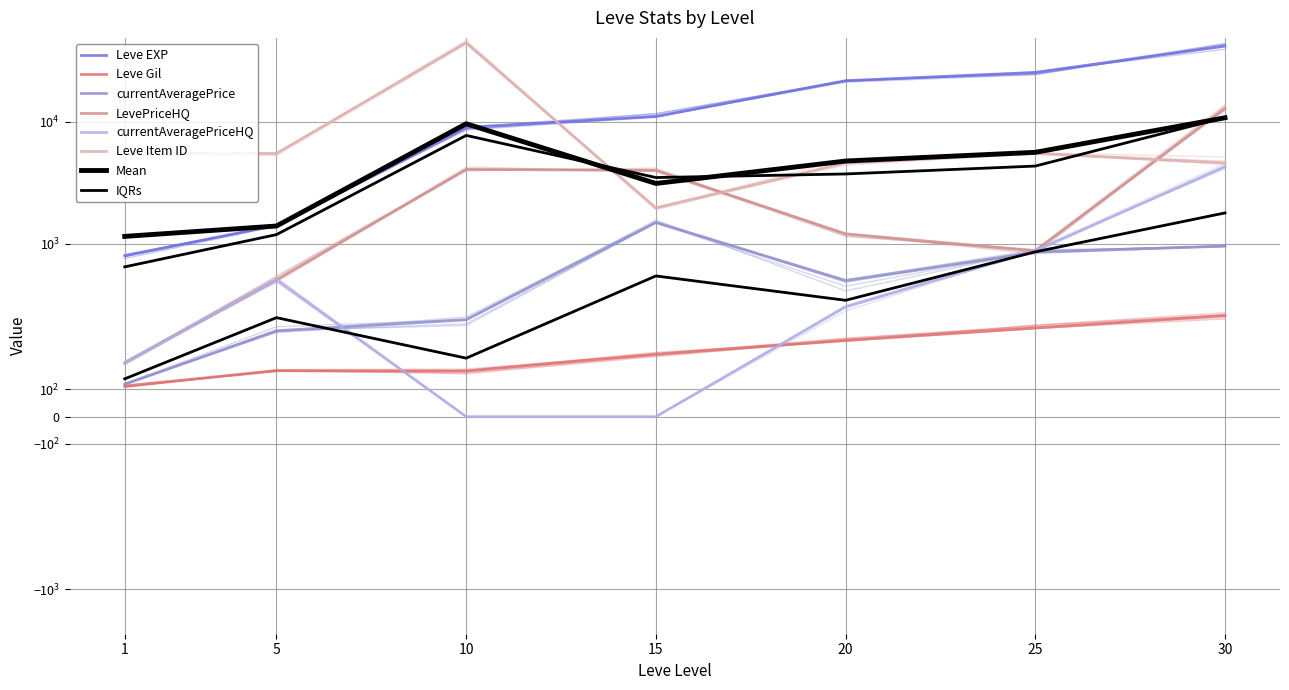

True or false: LevePriceHQ and currentAveragePriceHQ intersect in this chart.

False